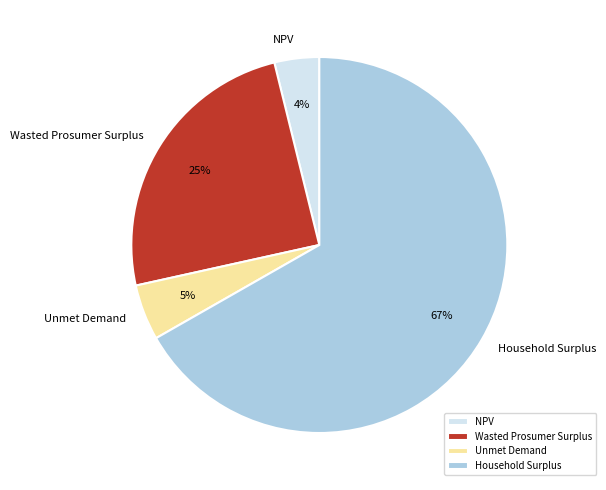

Do Household Surplus and Wasted Prosumer Surplus together represent more than half of the pie?

Yes